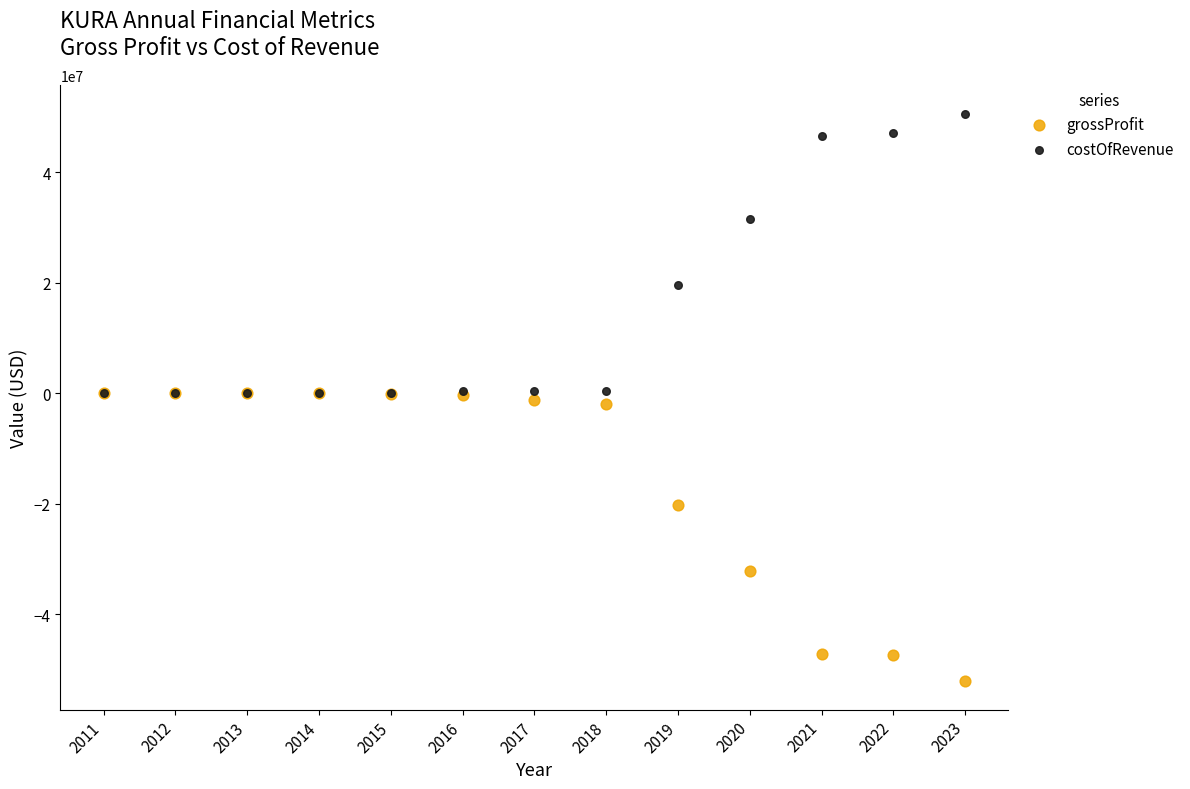

What are all the series names shown in the legend?

grossProfit, costOfRevenue